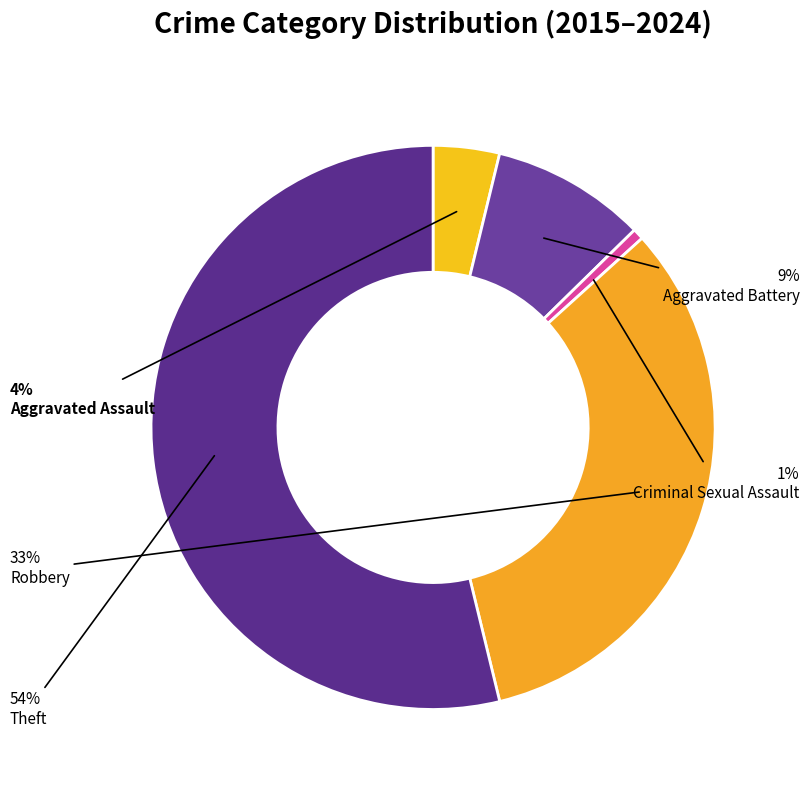

Count the number of slices in the pie.

5